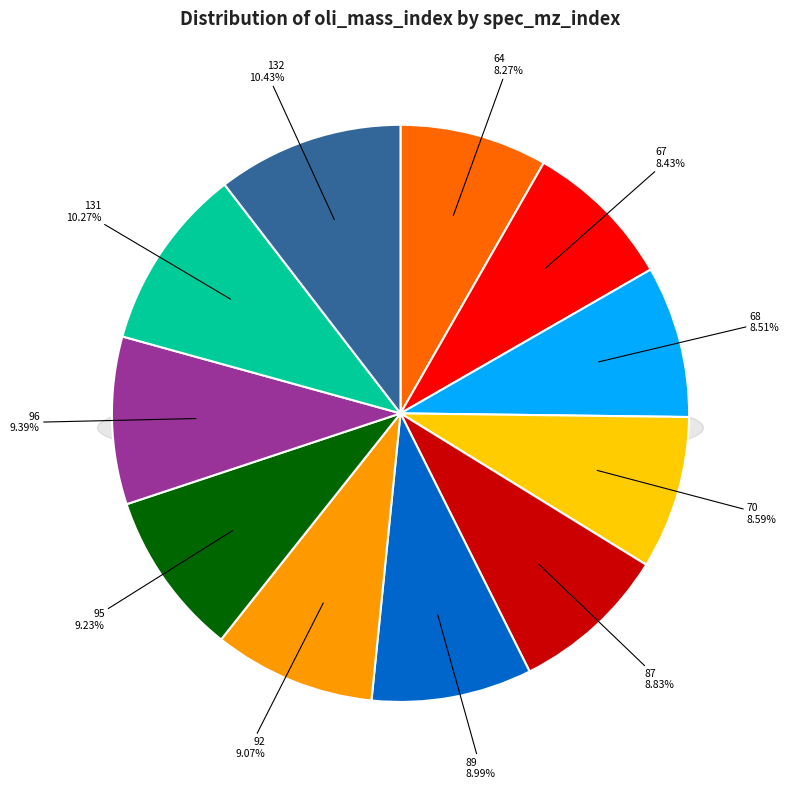

Is there any slice that represents more than half of the pie?

No